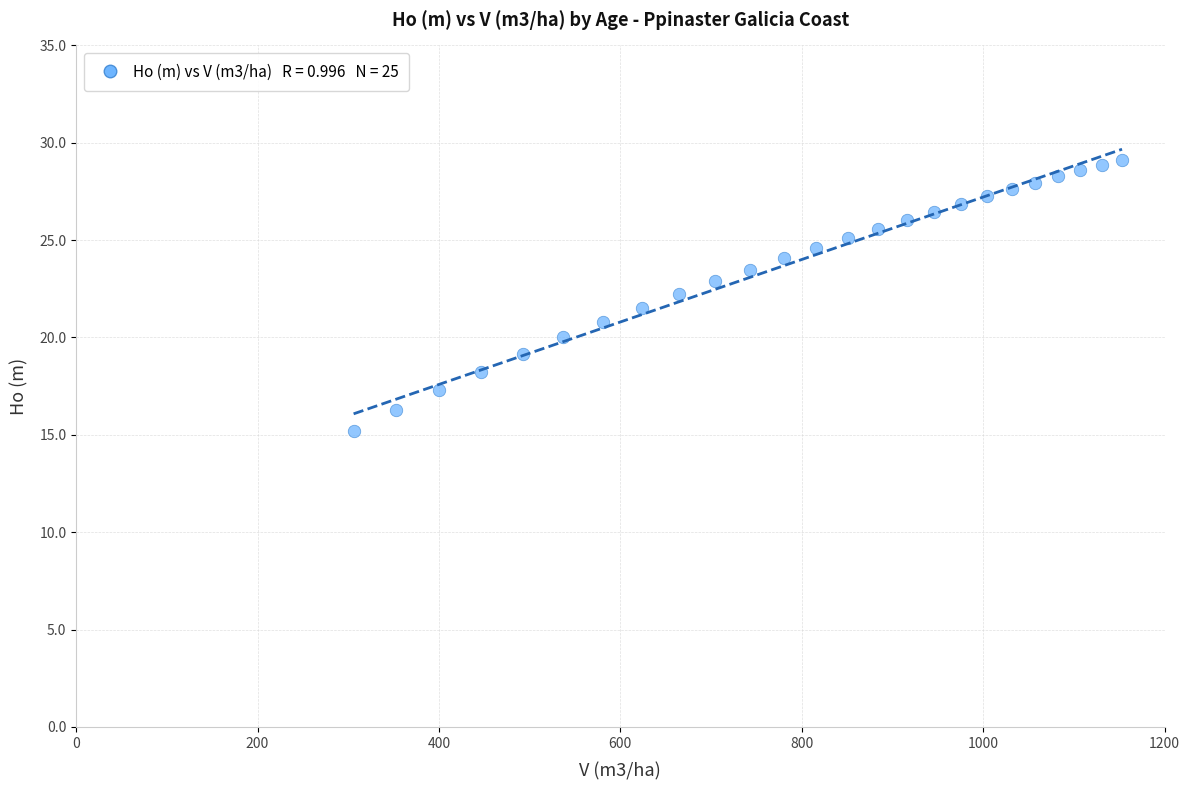

What is the range of X values (max minus min)?

847.3